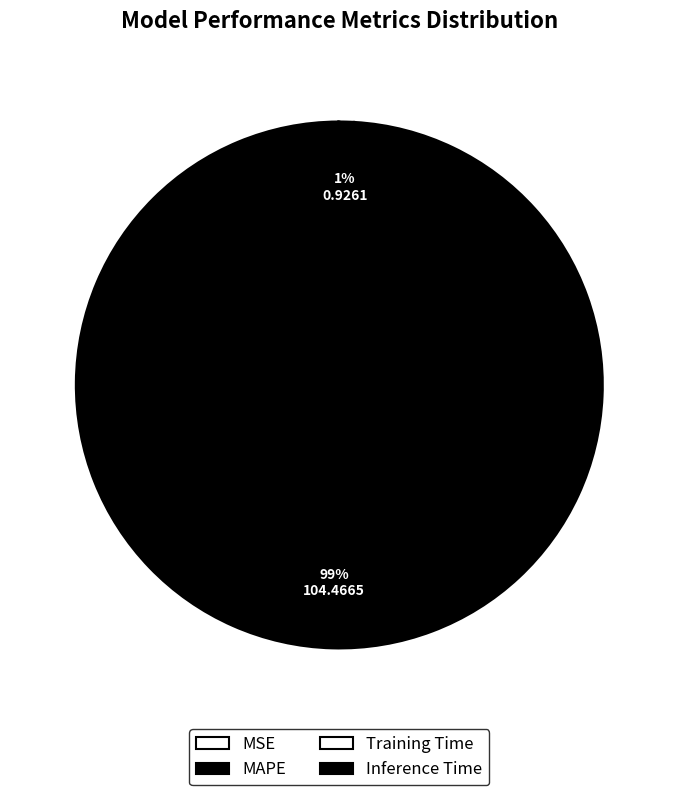

What is the majority slice?

MAPE